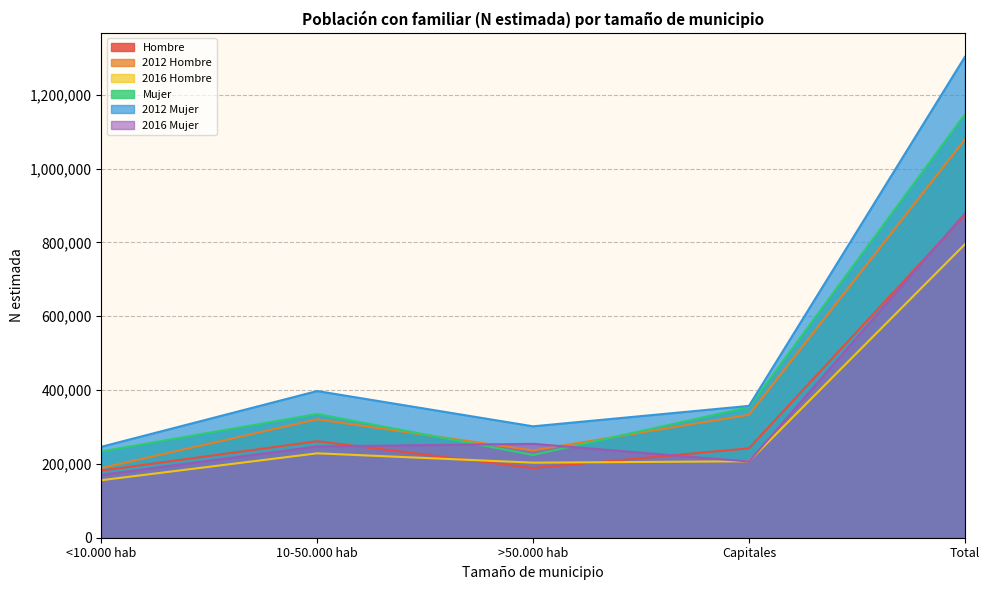

Reading left to right, what are all the values shown in this chart?

Hombre: 181599	261376	188754	242155	873885
2012 Hombre: 188635	320697	236498	332951	1078781
2016 Hombre: 155761	228619	203345	207063	794787
Mujer: 233704	335265	224068	353791	1146829
2012 Mujer: 246279	397329	301747	357101	1302456
2016 Mujer: 170239	247274	254313	206425	878250